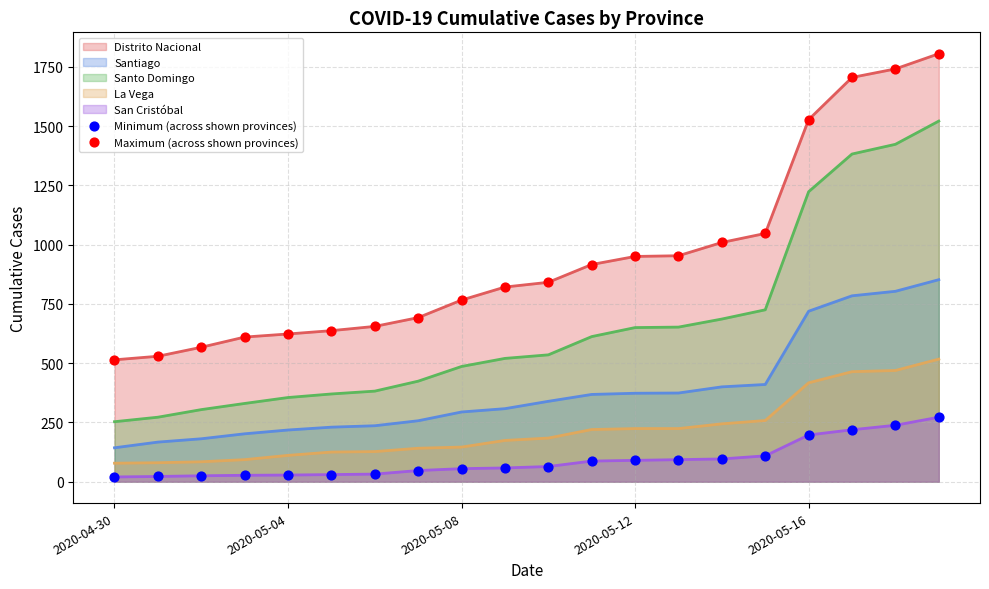

At how many categories does at least one series exceed 1299?

4